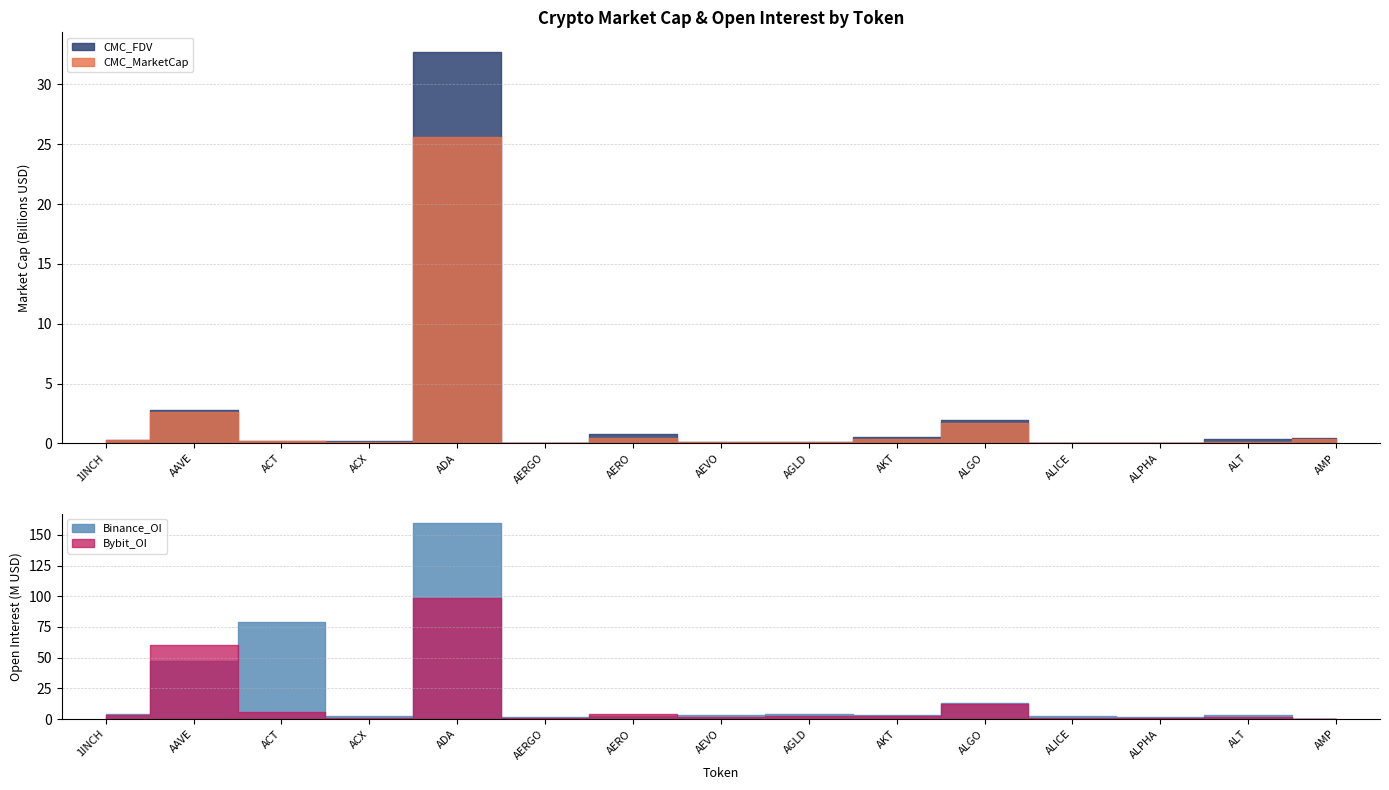

Reading left to right, transcribe all the data shown in this chart.

CMC_MarketCap: 1INCH=270685229	AAVE=2598256587	ACT=184829846	ACX=93739520	ADA=25619825967	AERGO=31681179	AERO=420138871	AEVO=103958961	AGLD=76645064	AKT=363966679	ALGO=1658035719	ALICE=52606222	ALPHA=34820007	ALT=96594436	AMP=343459671
CMC_FDV: 1INCH=294953063	AAVE=2755247570	ACT=184829846	ACX=232156927	ADA=32724141814	AERGO=33525058	AERO=812864887	AEVO=115105037	AGLD=95174312	AKT=569566426	ALGO=1953964460	ALICE=52606222	ALPHA=37765734	ALT=345974241	AMP=406408566
Binance_OI: 1INCH=3923701	AAVE=47456049	ACT=79348732	ACX=2459060	ADA=159404921	AERGO=1283496	AERO=2183421	AEVO=3377024	AGLD=3759475	AKT=3193072	ALGO=13118173	ALICE=2755708	ALPHA=1551839	ALT=3257189	AMP=0
Bybit_OI: 1INCH=3202828	AAVE=60395592	ACT=5593939	ACX=514867	ADA=98281735	AERGO=854914	AERO=3982902	AEVO=1866543	AGLD=2528163	AKT=2557696	ALGO=12036759	ALICE=1218258	ALPHA=576344	ALT=1630405	AMP=0